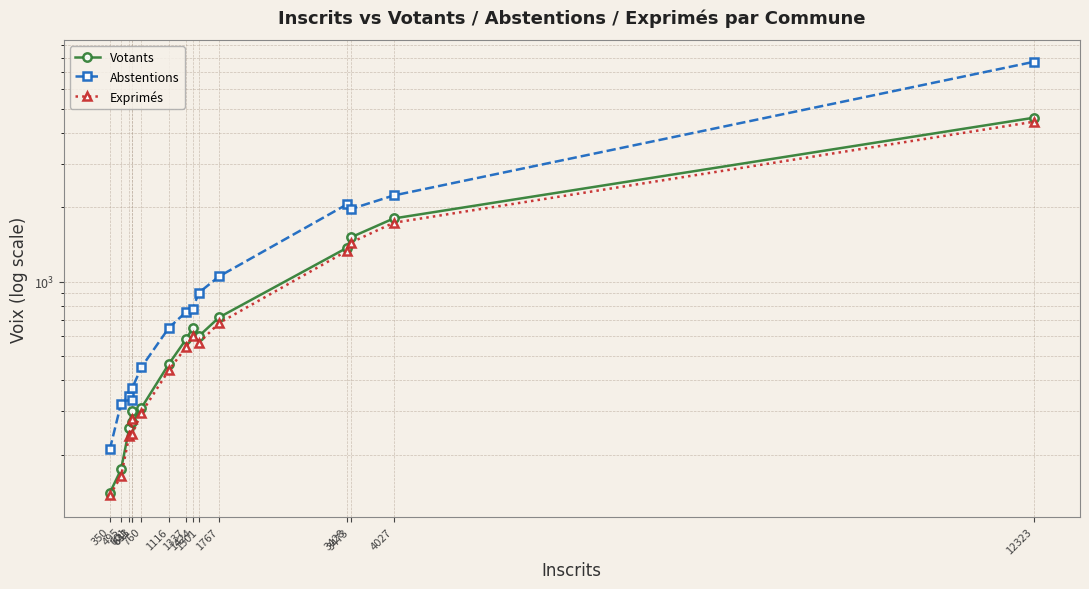

What is the sum of all Votants values?

13737